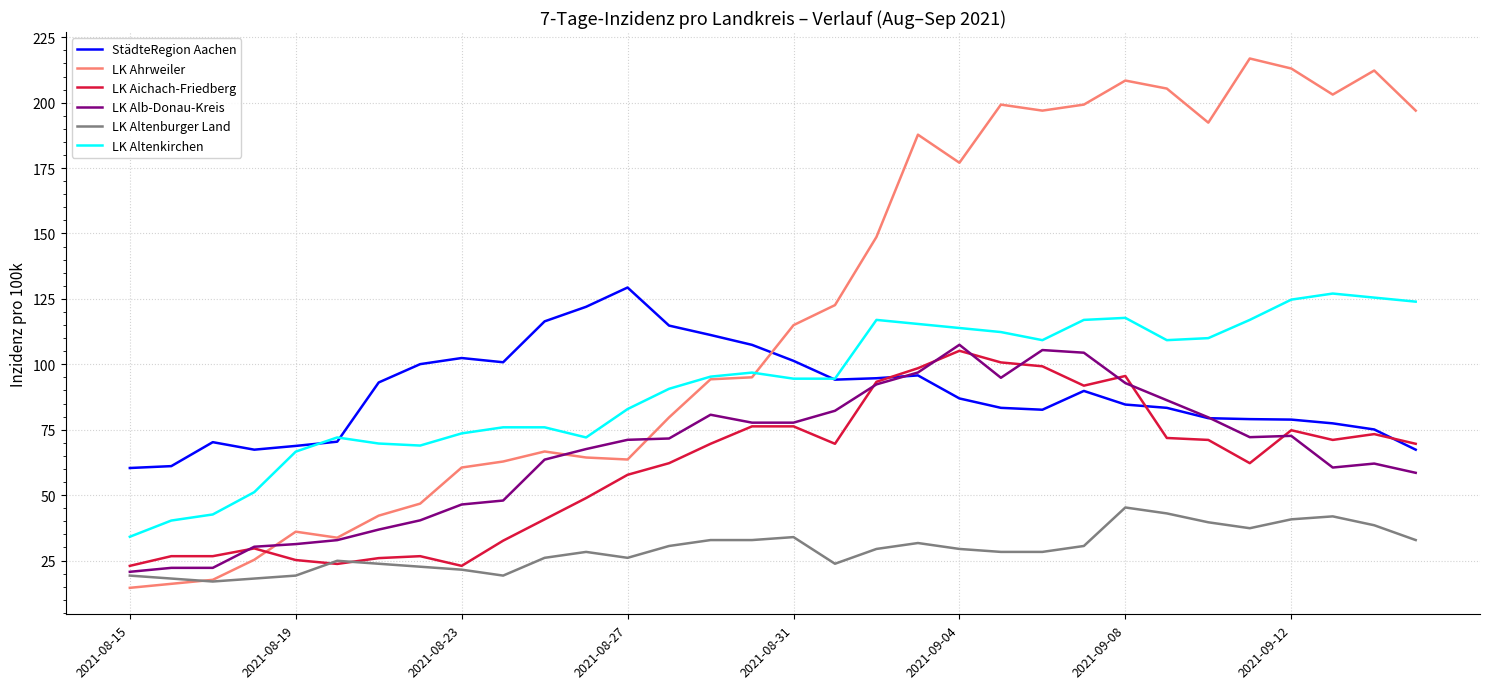

What is the minimum value for StädteRegion Aachen?

60.4